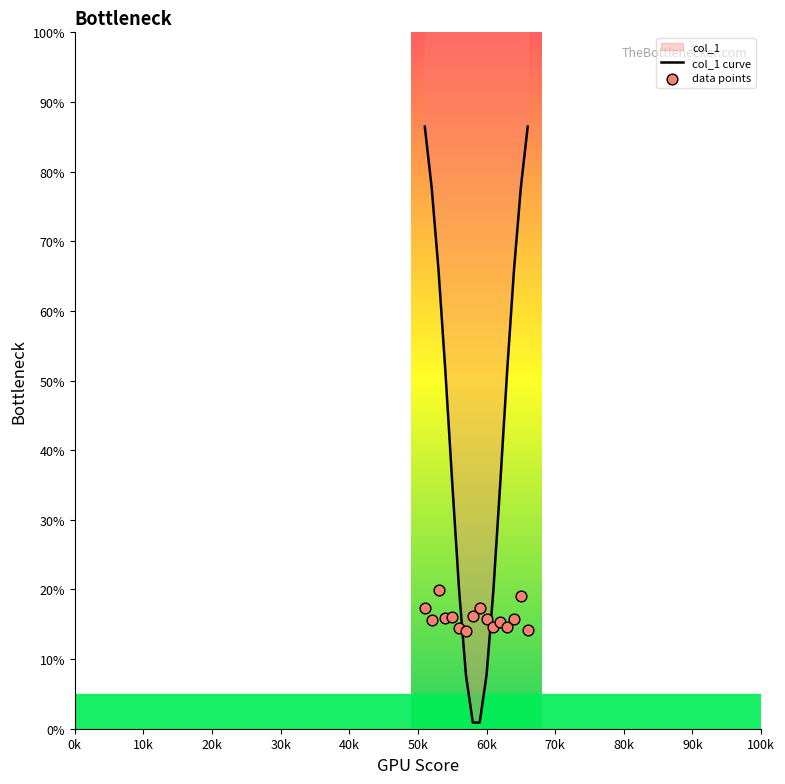

Which series contains the highest Y value?

col_1 curve